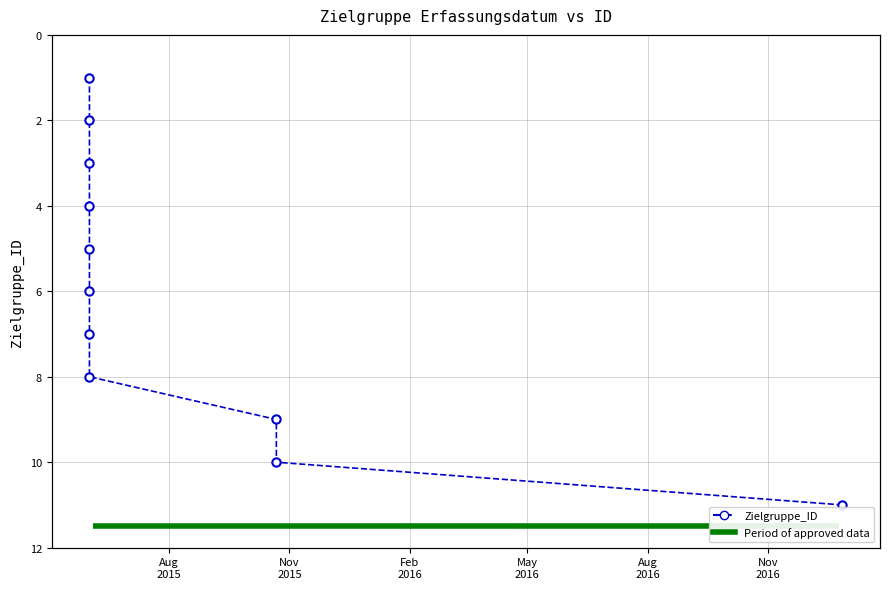

Reading left to right, extract all data points from this chart.

1	2	3	4	5	6	7	8	9	10	11